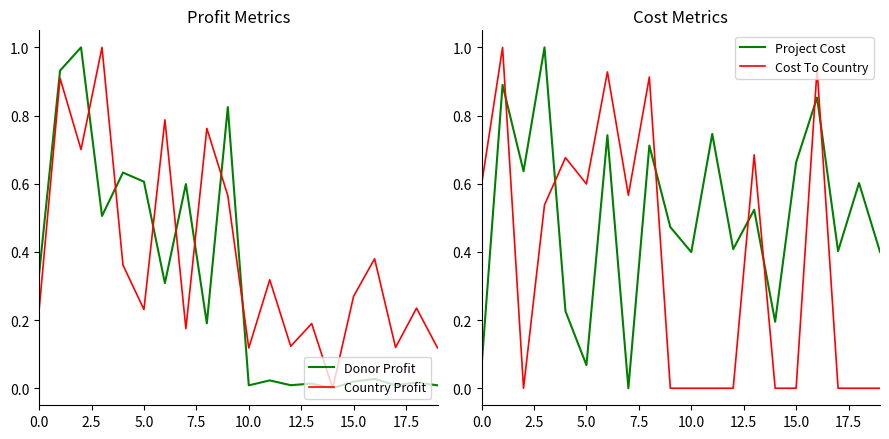

Which label corresponds to the smallest value in the chart?

14